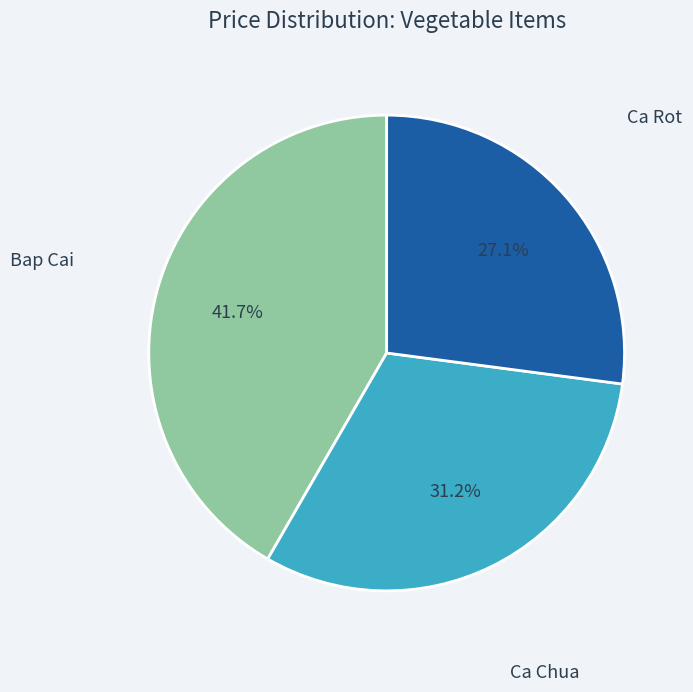

The Ca Chua slice represents 31% of the pie. True or false?

True